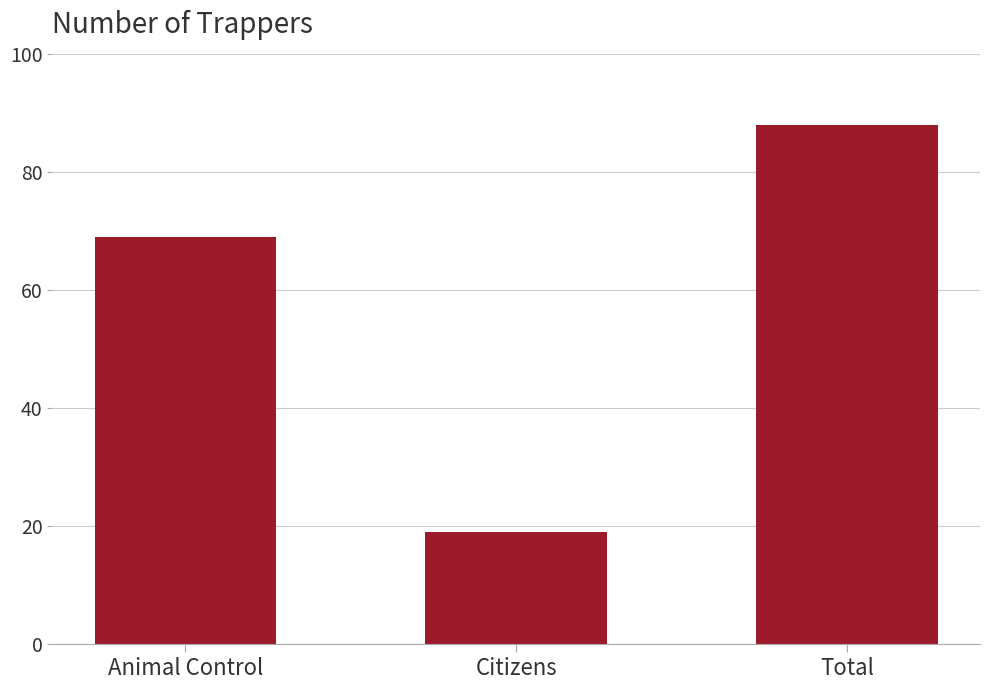

The value at Citizens is 19. True or false?

True